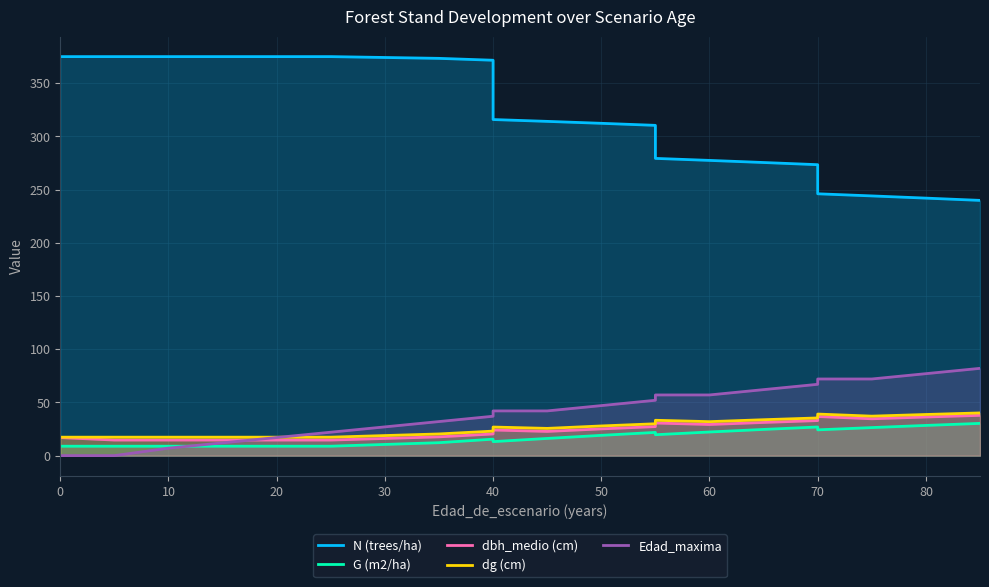

At how many categories does at least one series exceed 232?

20